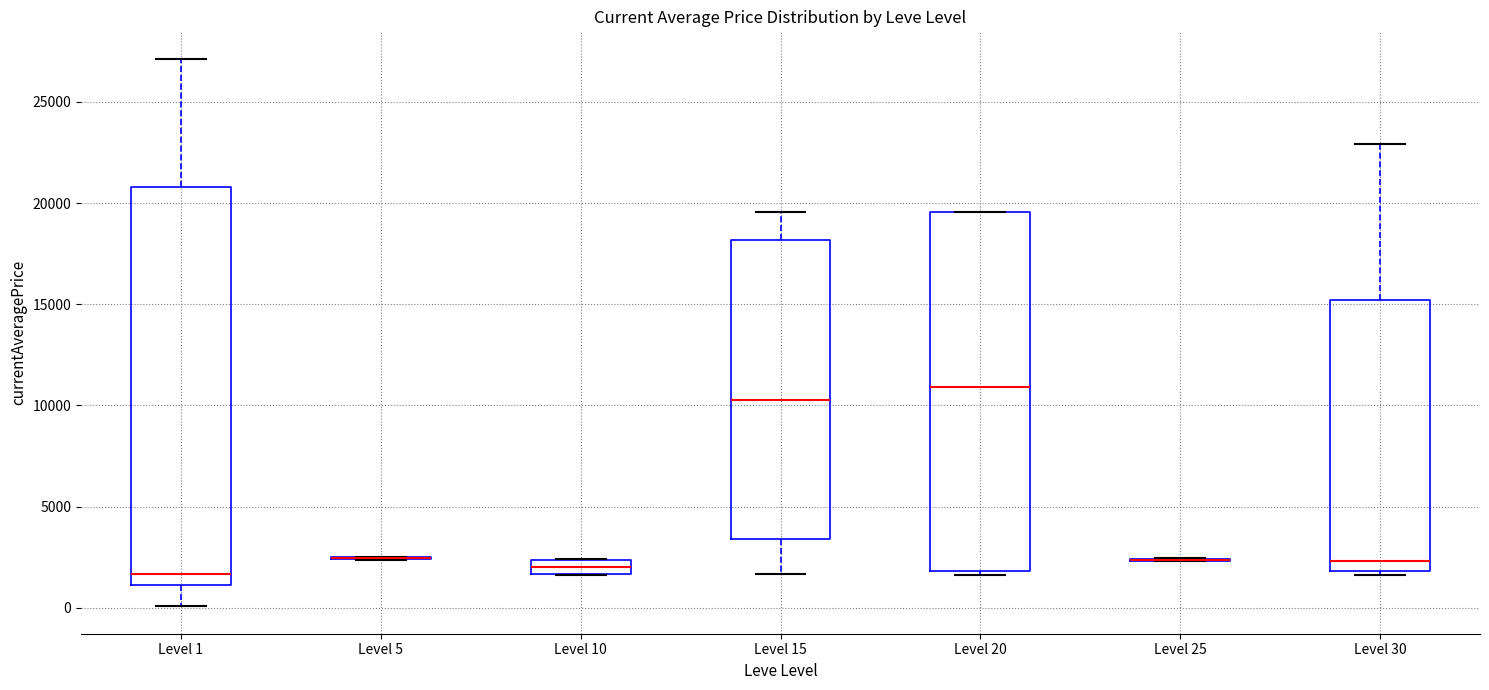

Which box is the tallest, from its lower edge to its upper edge?

Level 1